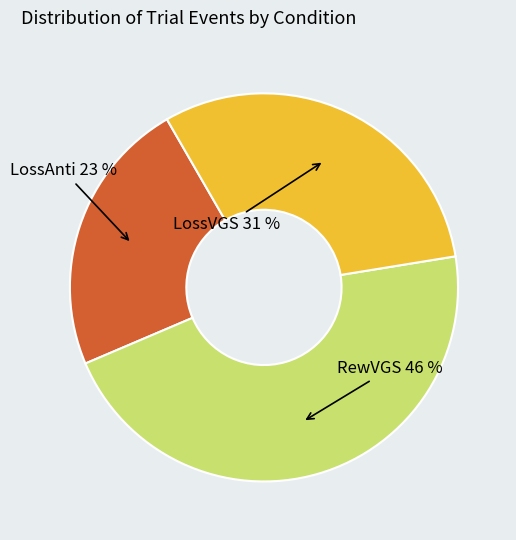

To the nearest percent, what is the average slice percentage?

33%